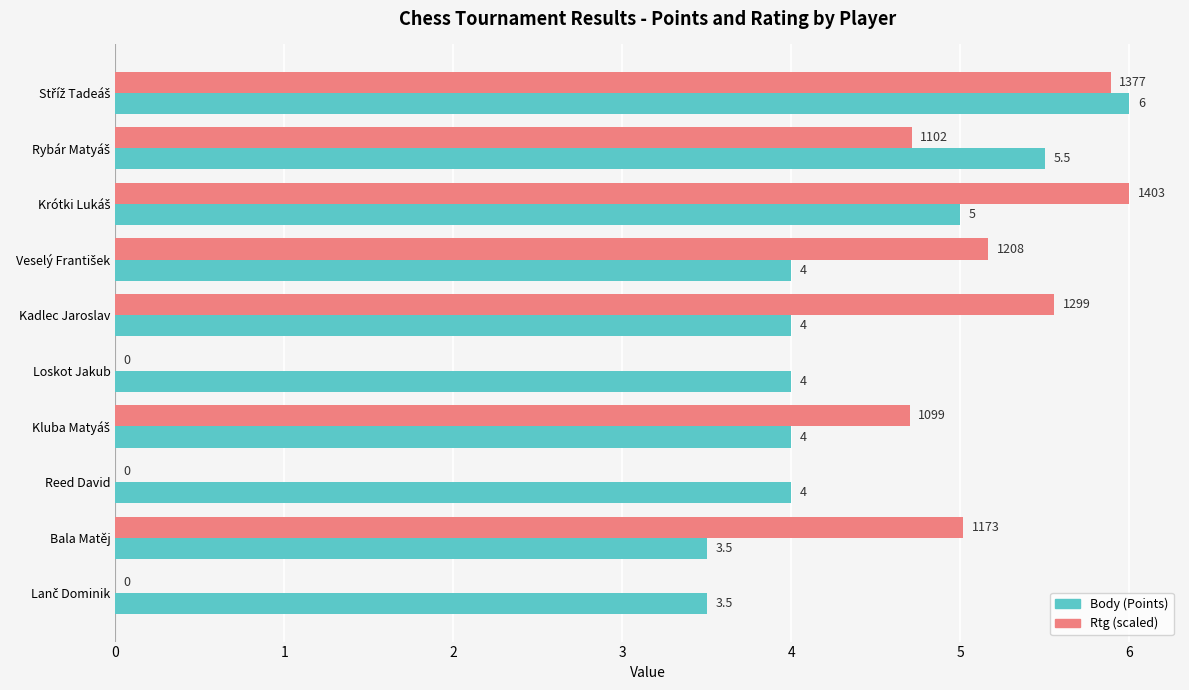

True or false: Rtg (scaled) has a value of 9.8 at Kadlec Jaroslav.

False